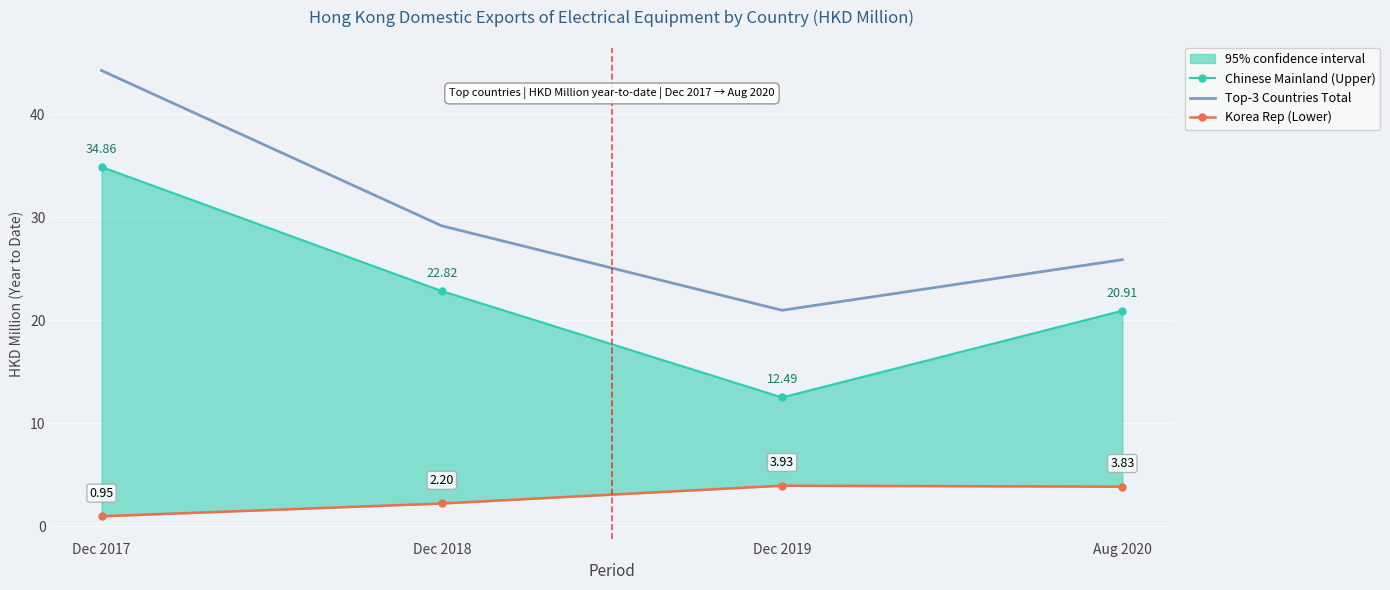

How many values in the Korea Rep (Lower) series exceed 3?

2